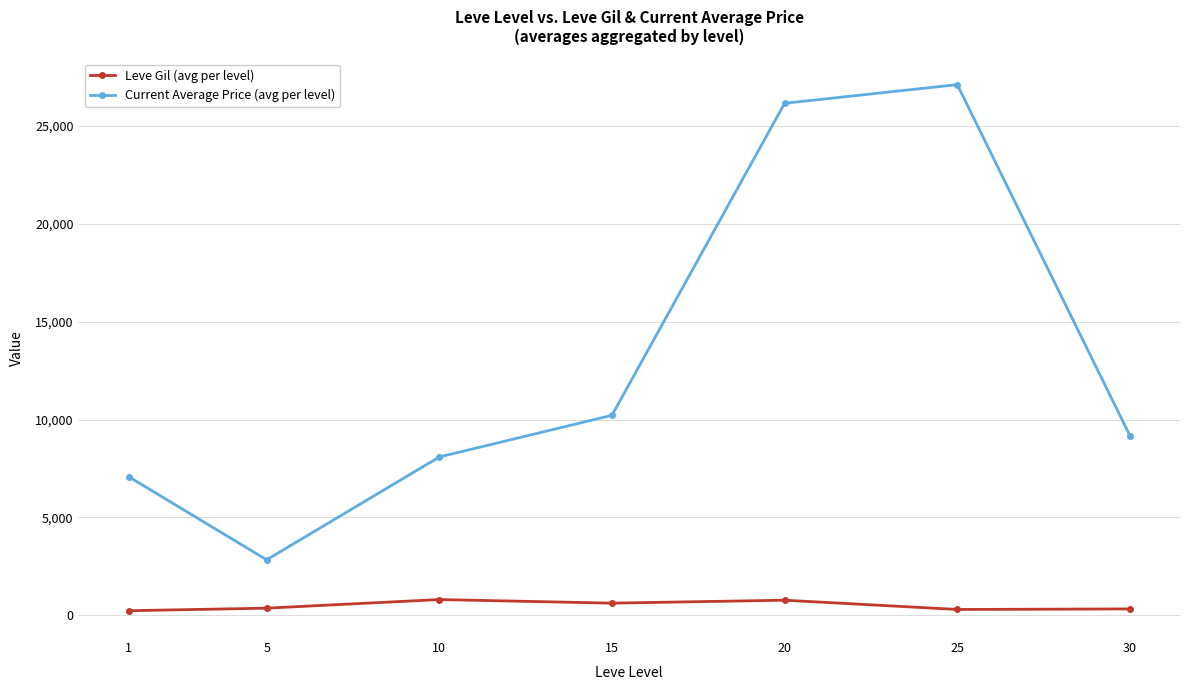

How many distinct data groups are displayed?

2